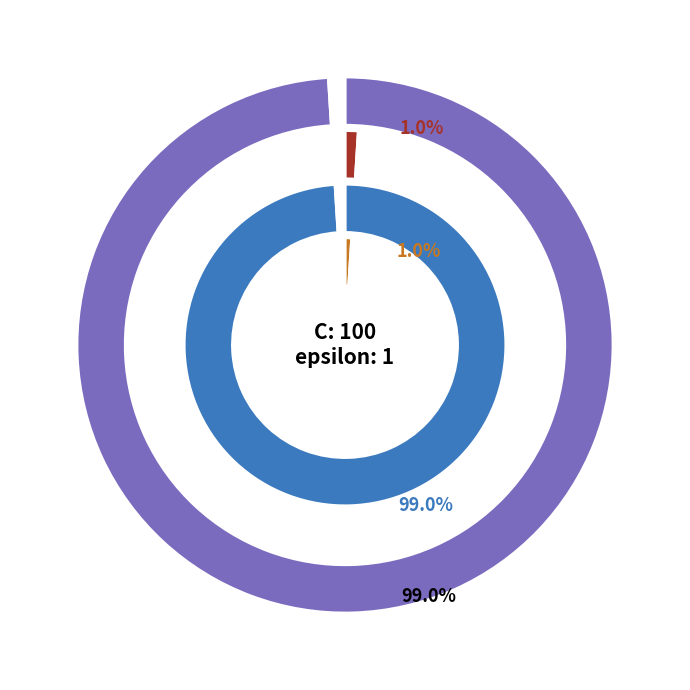

What is the total percentage of C and epsilon?

100.0%